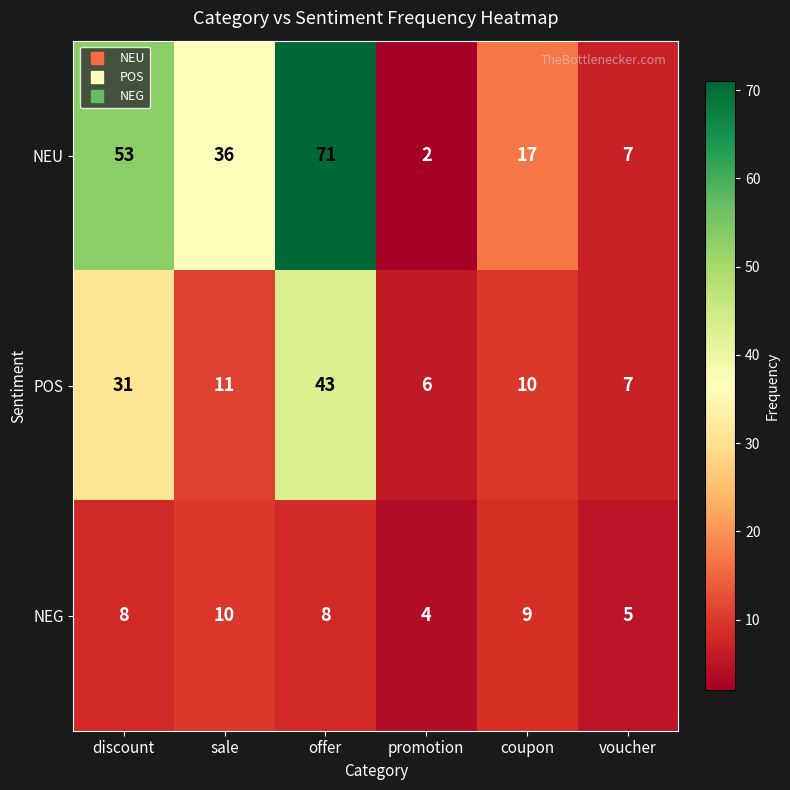

What is the sum of the NEG values at sale and voucher?

15